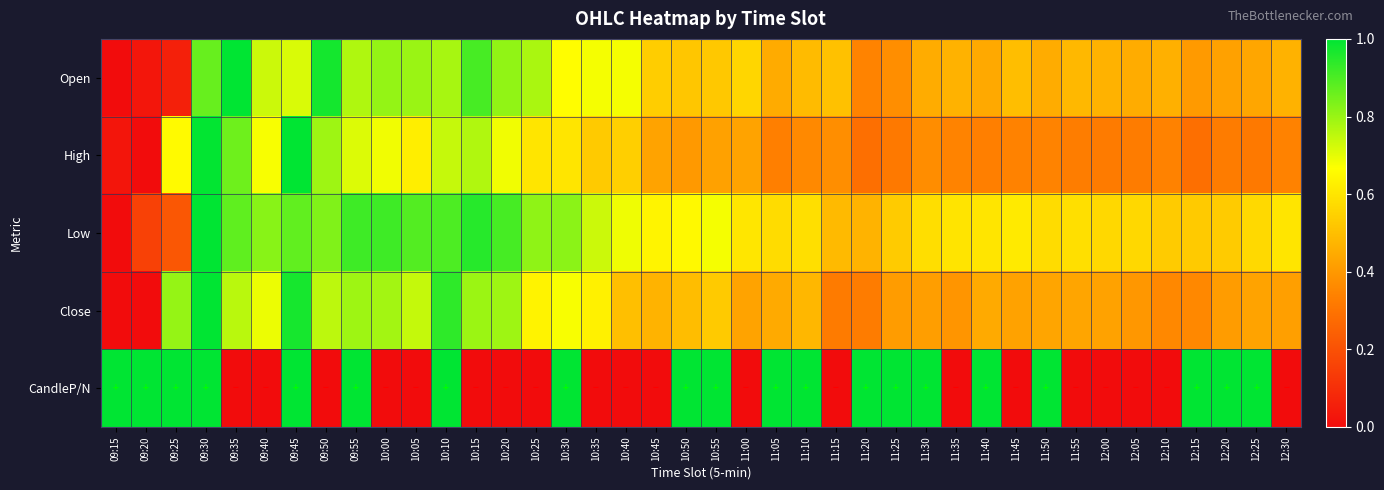

Between 10:10 and 10:20, which series saw the biggest shift?

CandleP/N